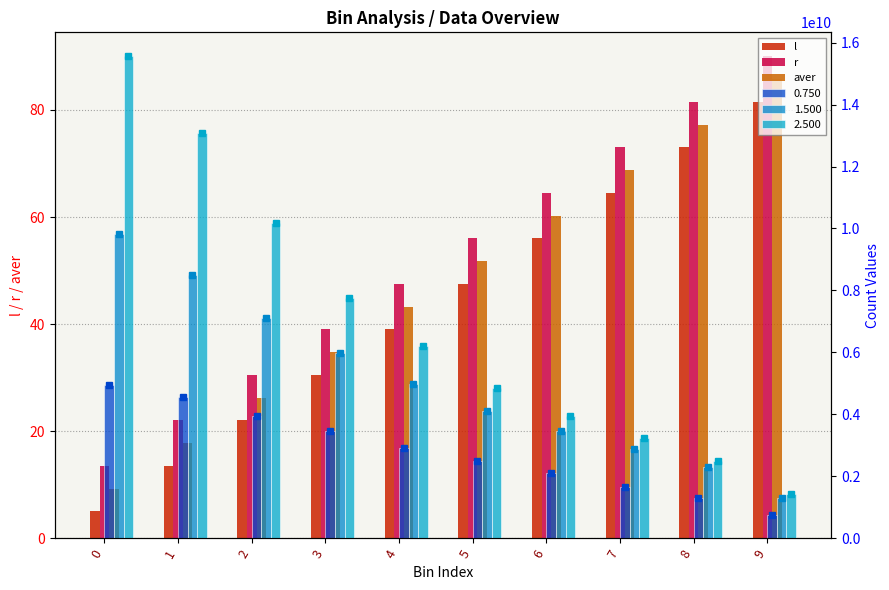

The l series shows 39.0 at 4. True or false?

True